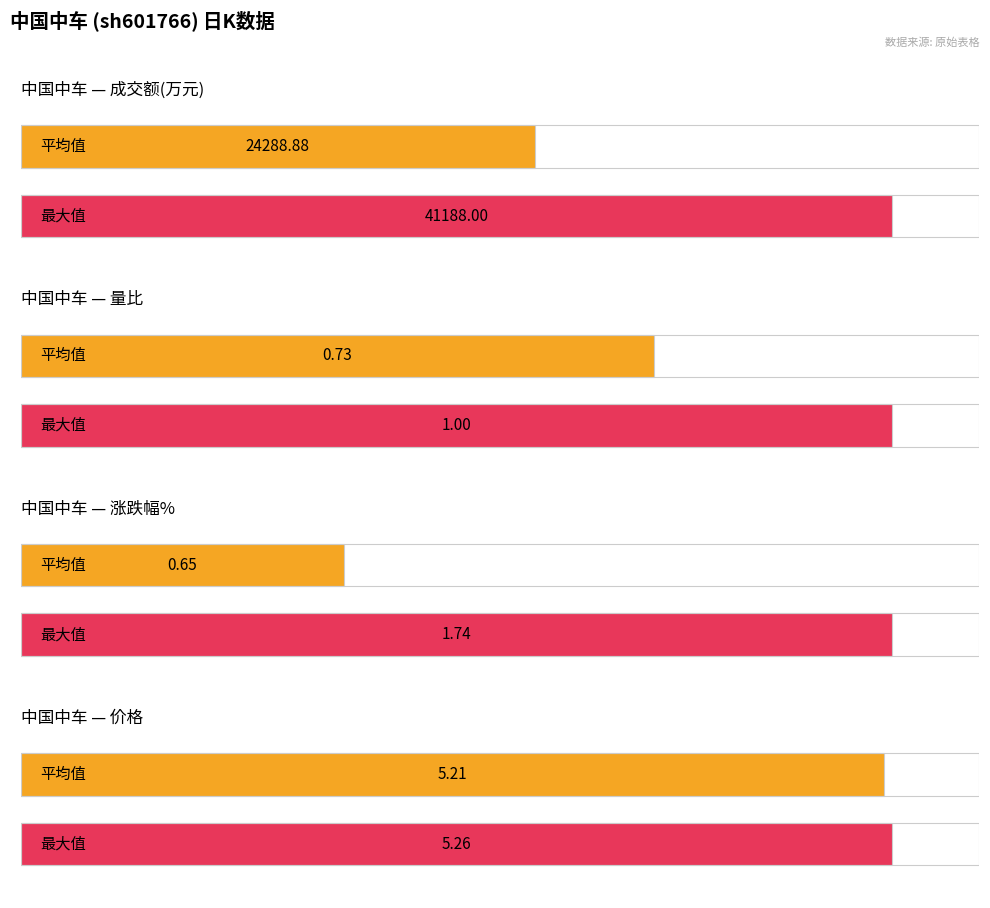

What is the spread (max minus min) of values at 2022-11-11?

41187.0